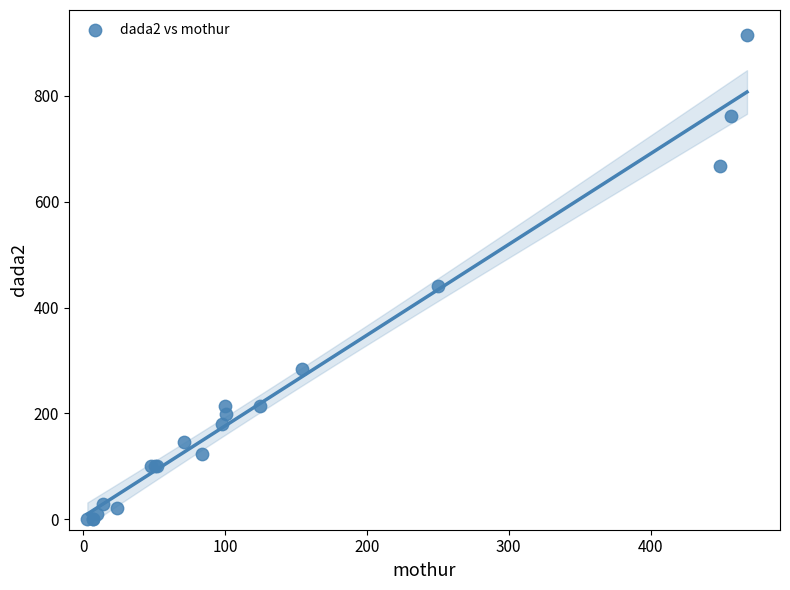

What Y value in the scatter plot is closest to 458?

441